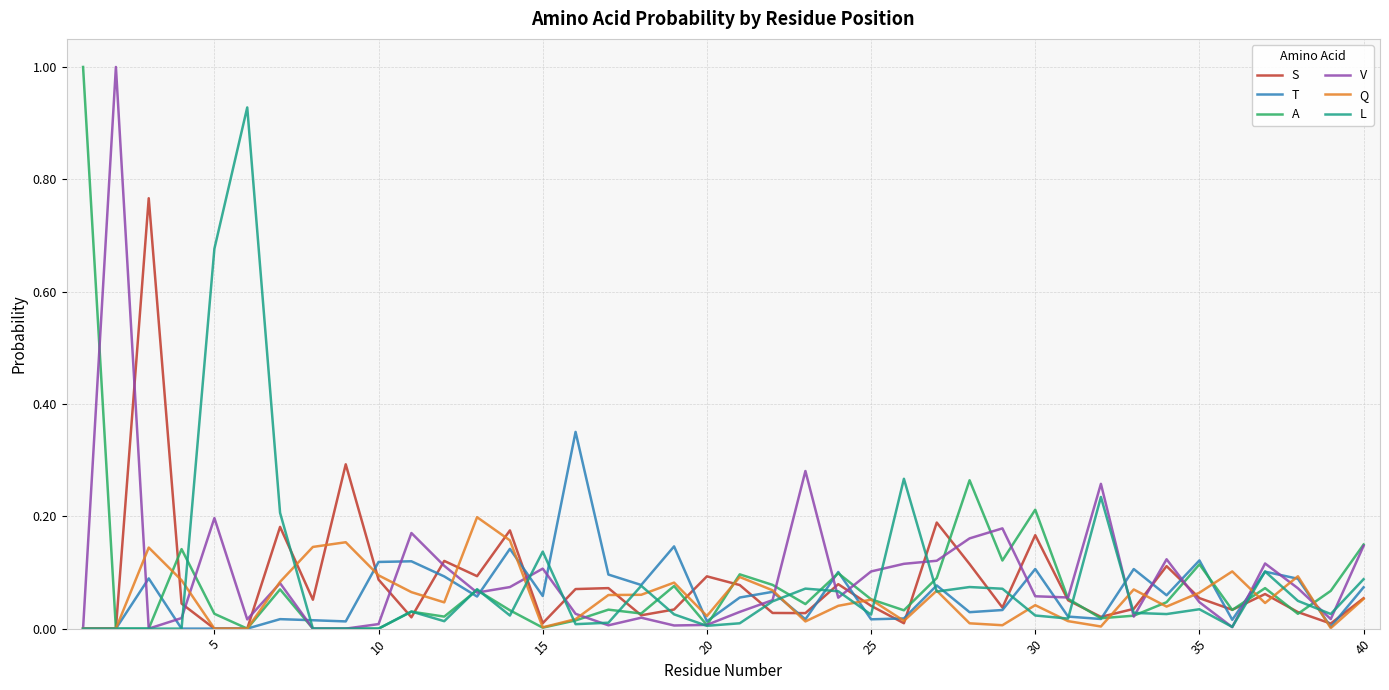

How many times do T and L cross each other?

16